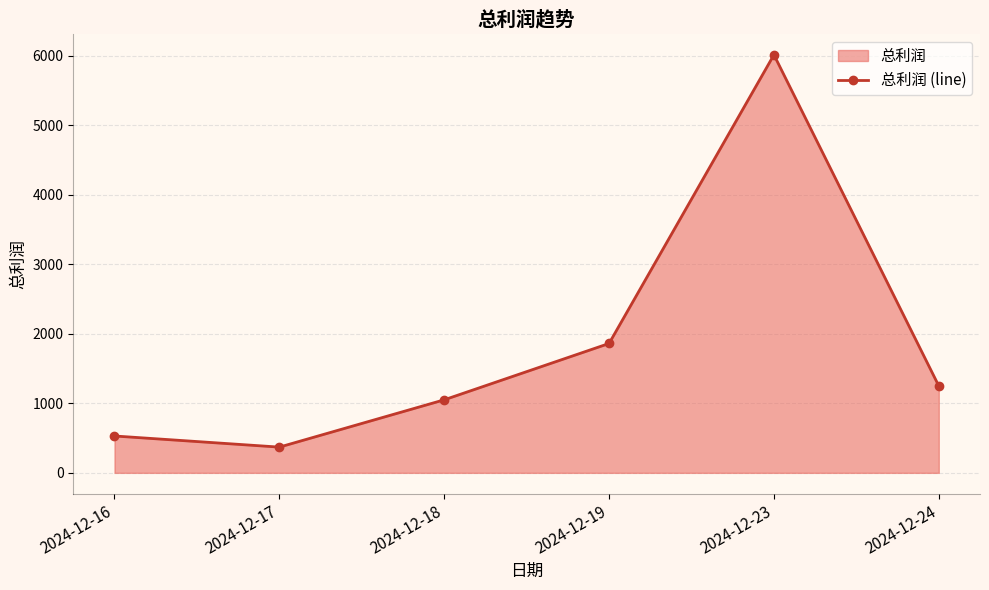

What is the sum of all values?

11070